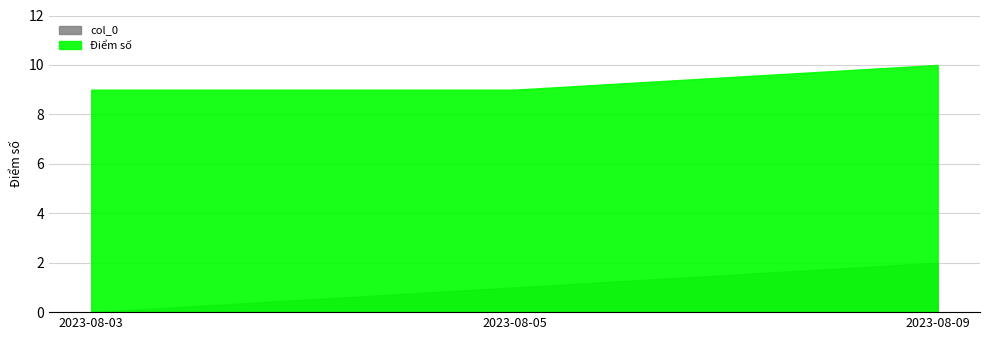

Count the Điểm số values in the range 9 to 10.

3